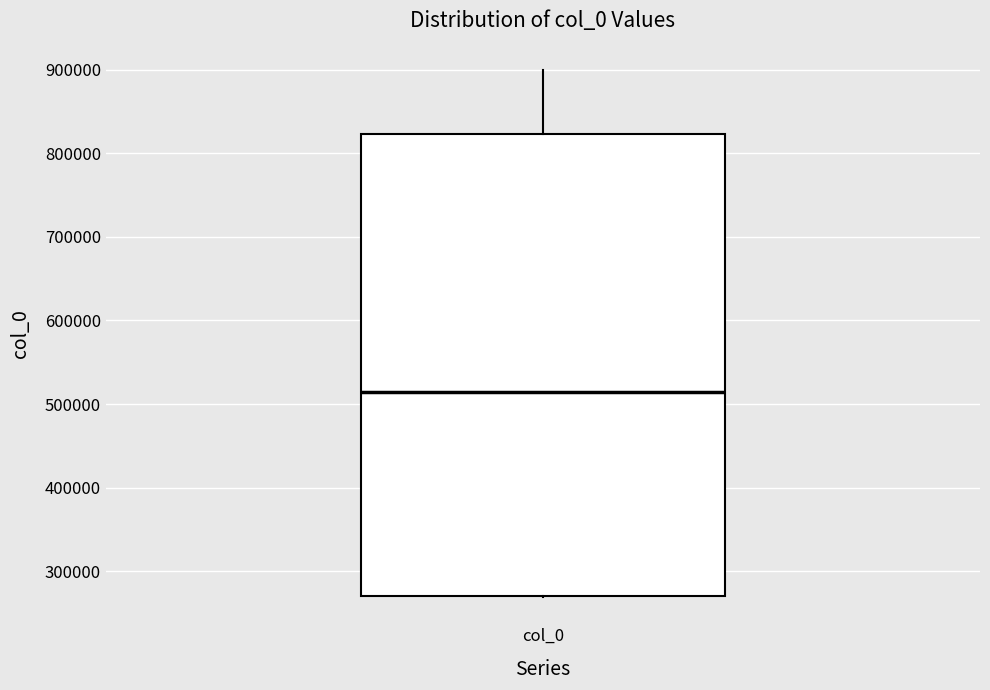

Read this box plot against the y-axis: the position of the median line, the range covered by the box, and the ends of both whiskers. The values are not printed on the chart, so give them approximately, as read against the axis.

median 510000, box 270000 to 820000, whiskers 270000 to 900000